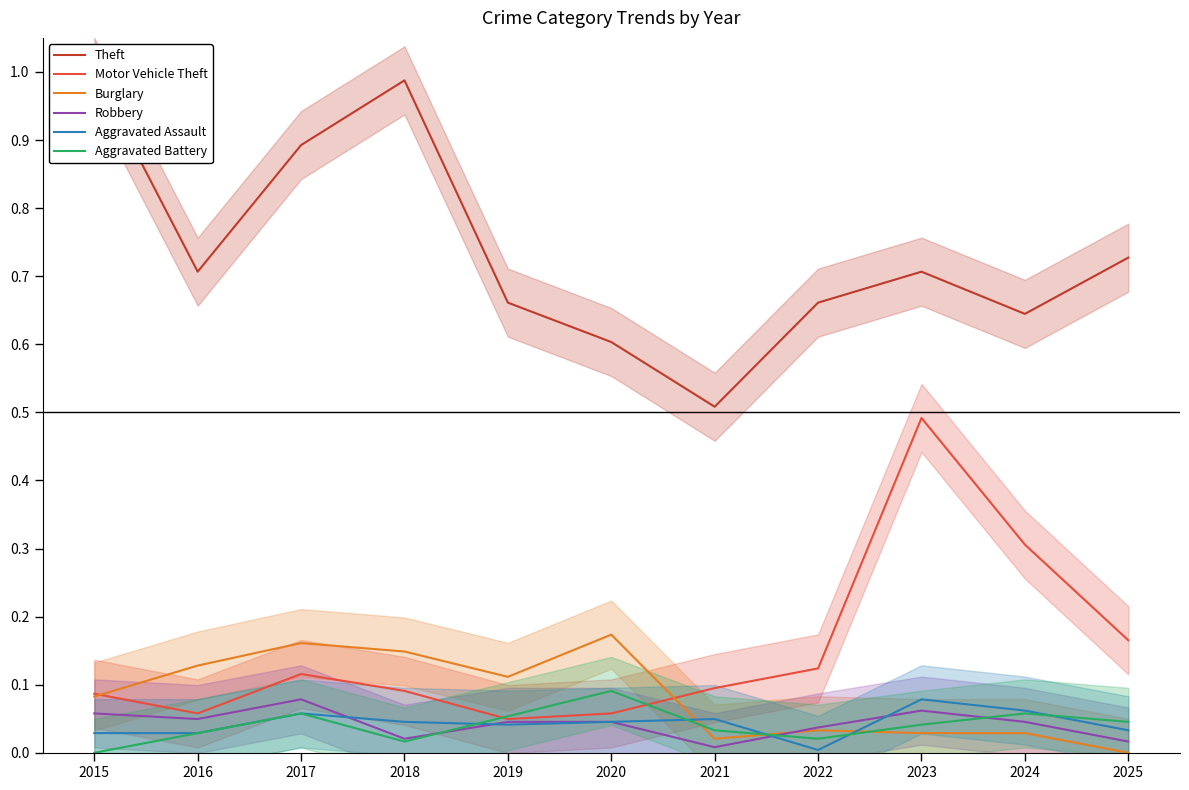

How many interior local valleys does the Motor Vehicle Theft series have?

2